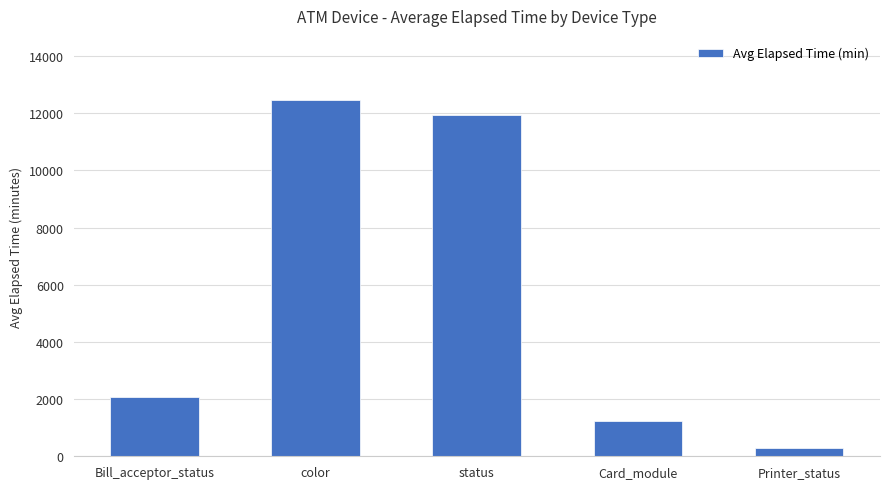

What is the difference between the maximum and second lowest values?

11213